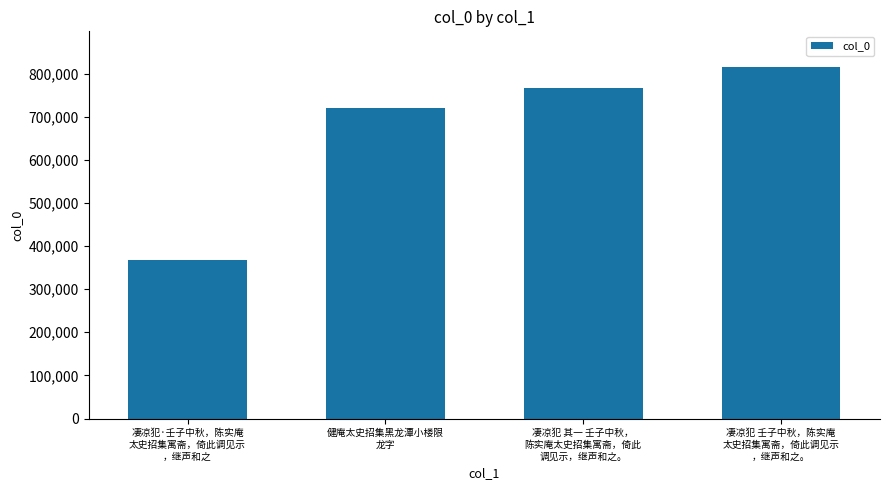

The value at 凄凉犯·壬子中秋，陈实庵
太史招集寓斋，倚此调见示
，继声和之 is 367452. True or false?

True